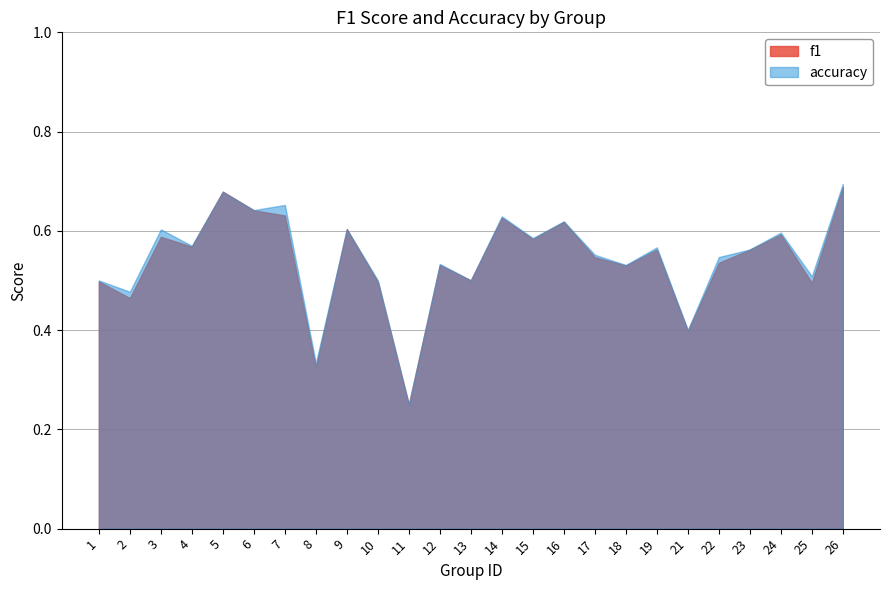

Which category has the lowest value in the f1 series?

11